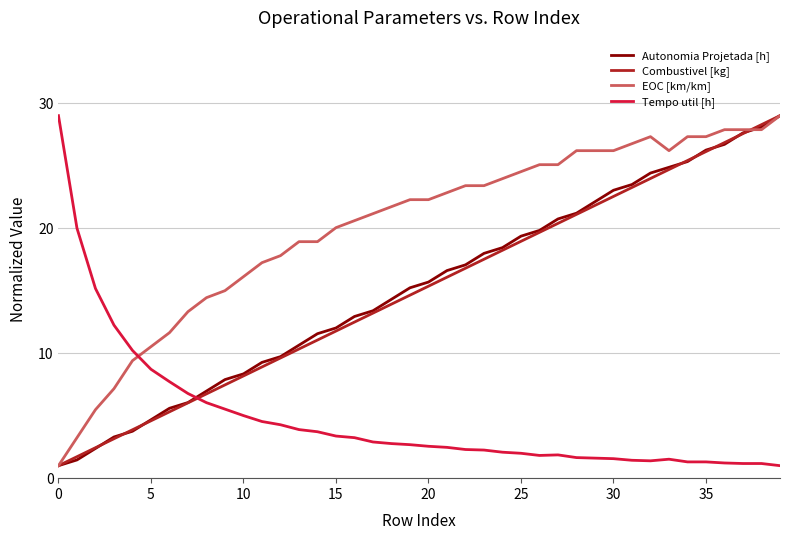

Which series has the largest total across all categories?

EOC [km/km]